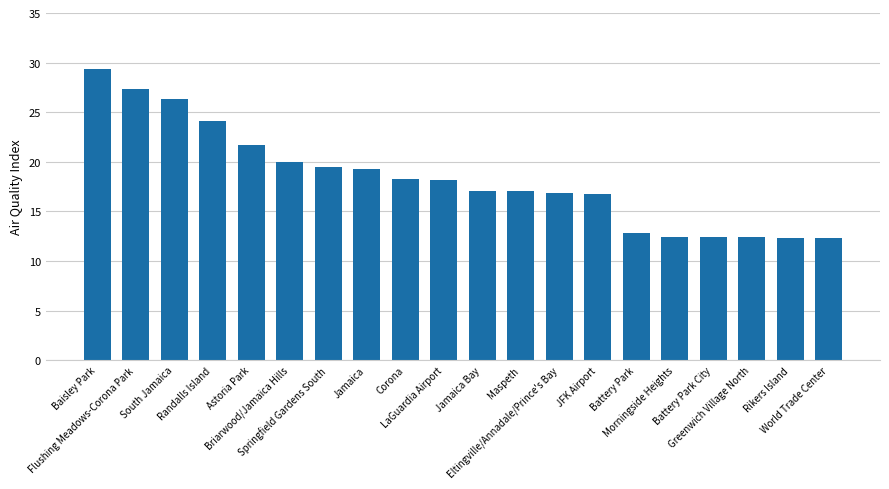

What is the difference between the maximum and second lowest values?

17.1